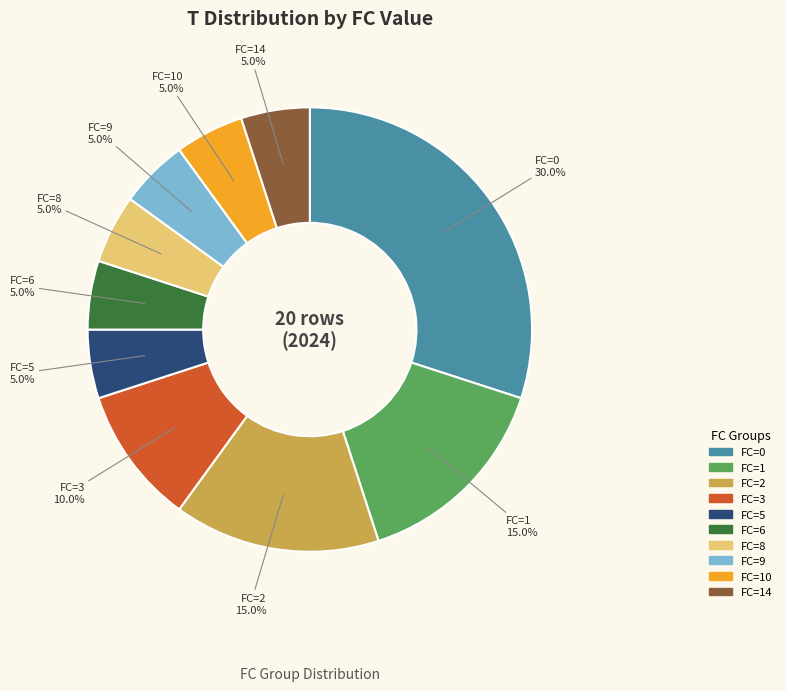

Does any single category account for the majority?

No